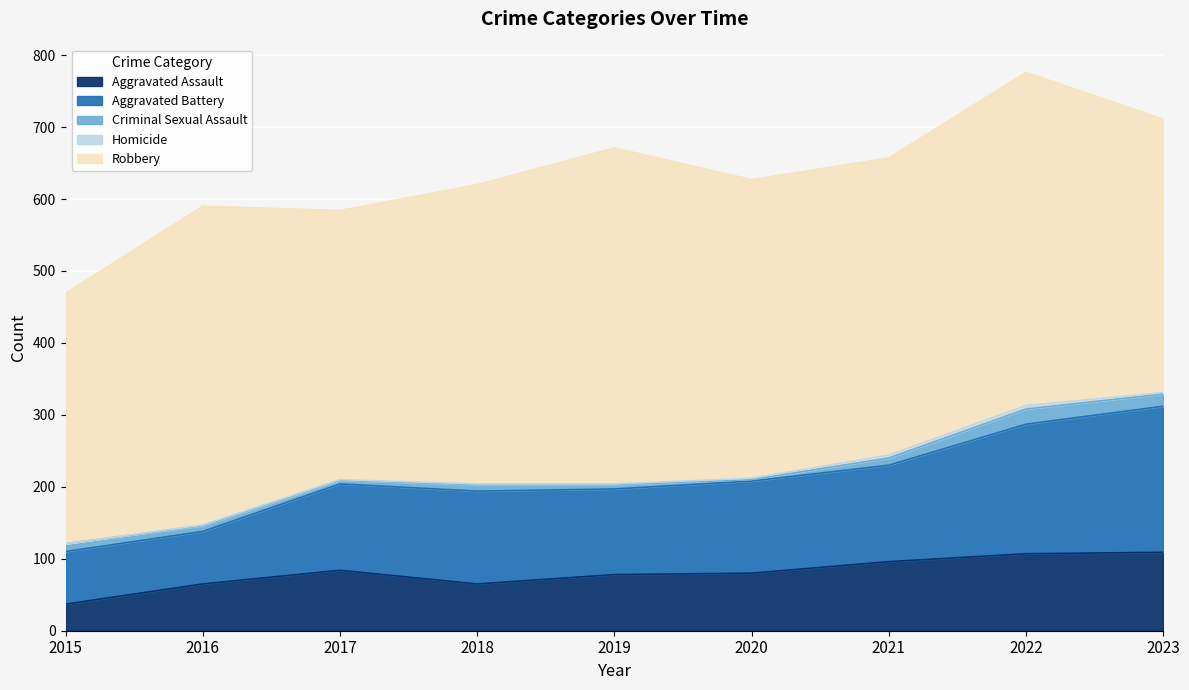

True or false: Criminal Sexual Assault and Homicide intersect in this chart.

False